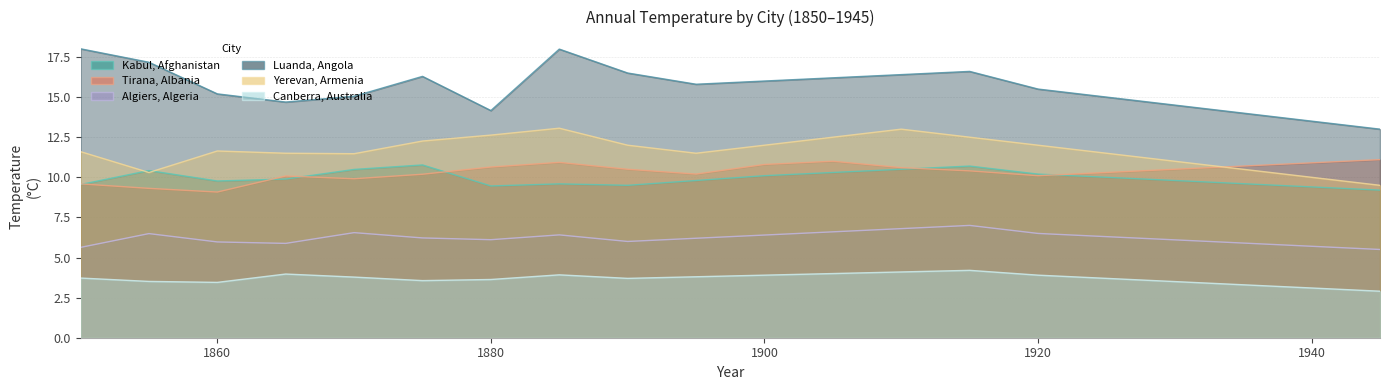

How many lines are shown in the chart?

6